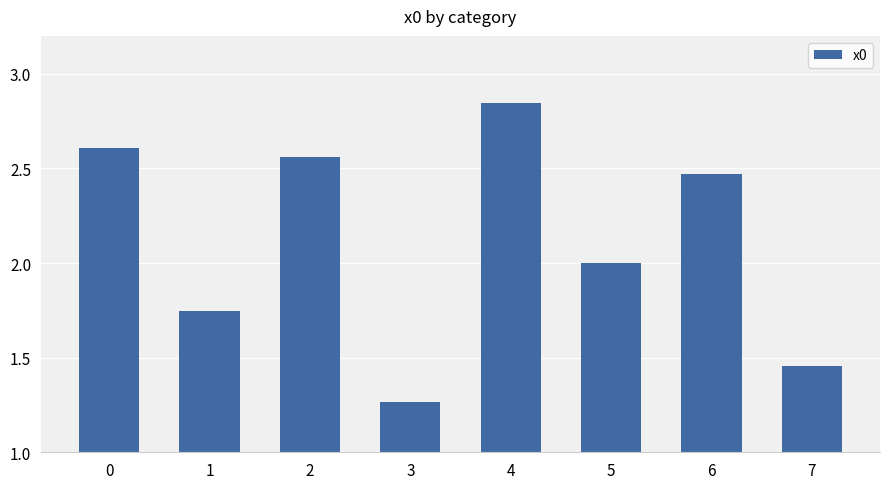

The chart shows a value of 2.0 at 5. True or false?

True